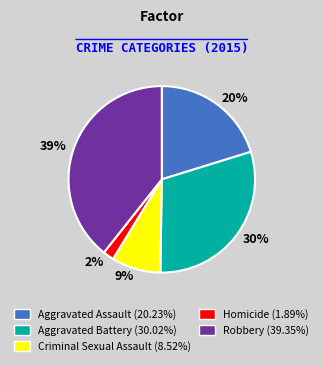

Count the number of slices in the pie.

5